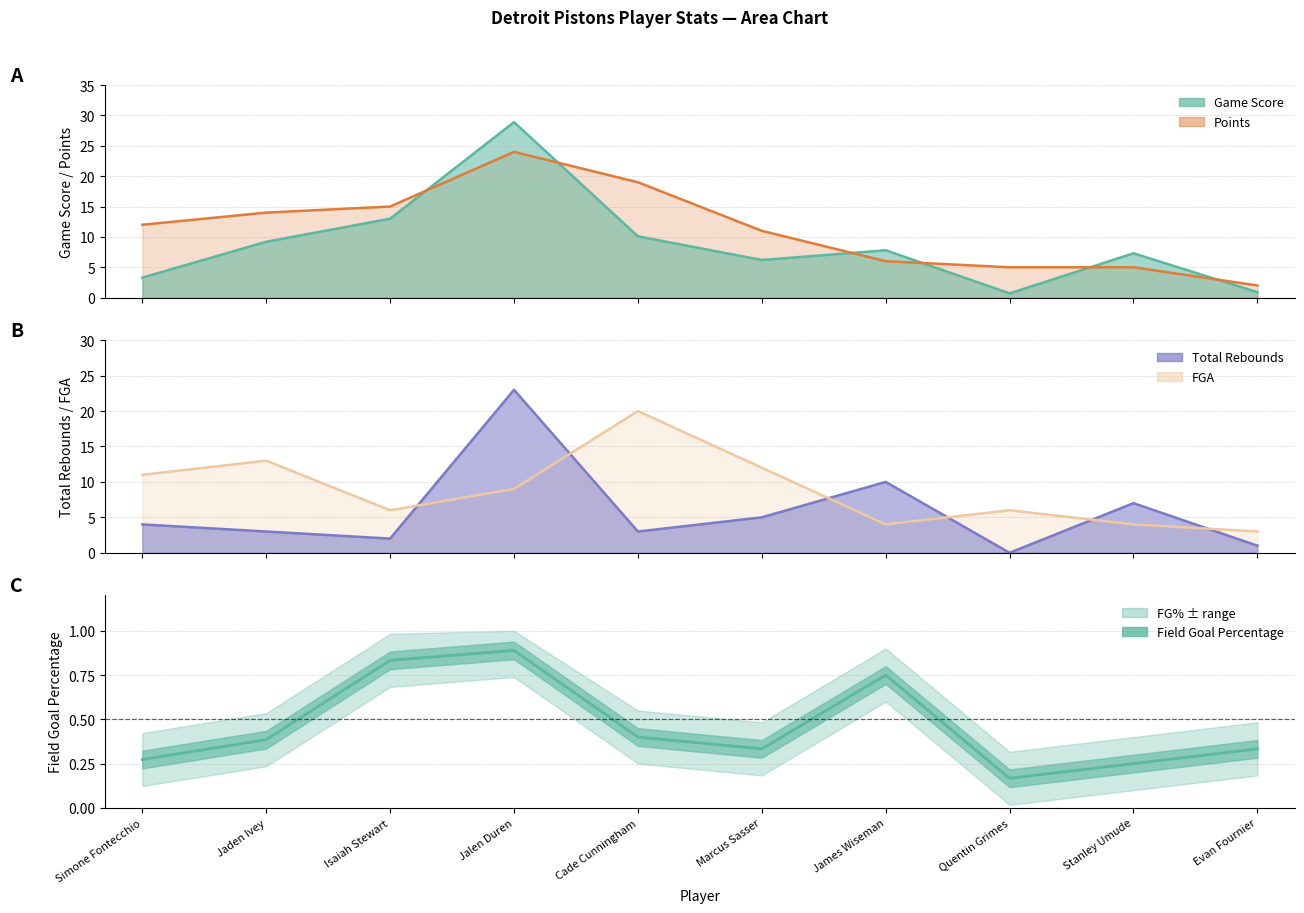

Is it true that Field Goal Percentage equals 0.5 at Evan Fournier?

False